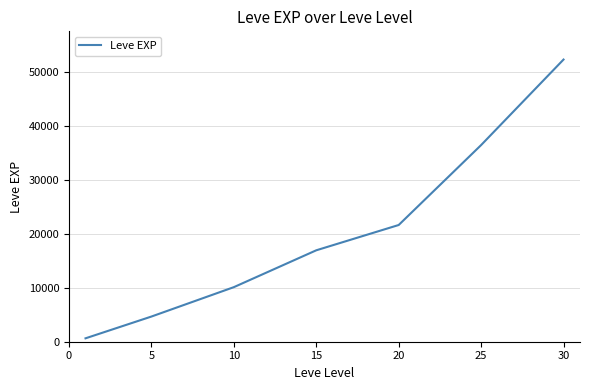

What is the maximum value shown in the chart?

52220